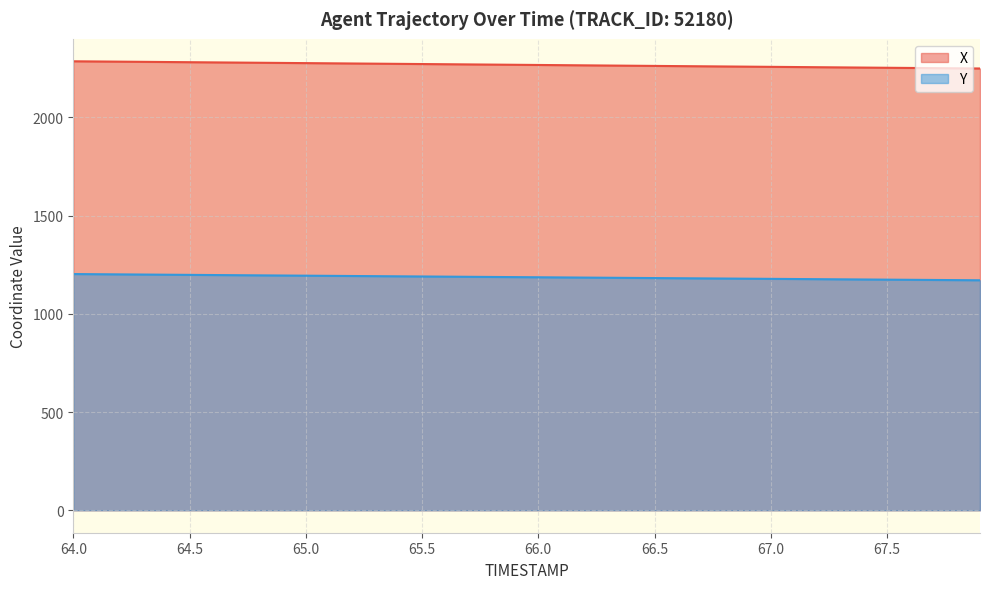

True or false: X and Y intersect in this chart.

False